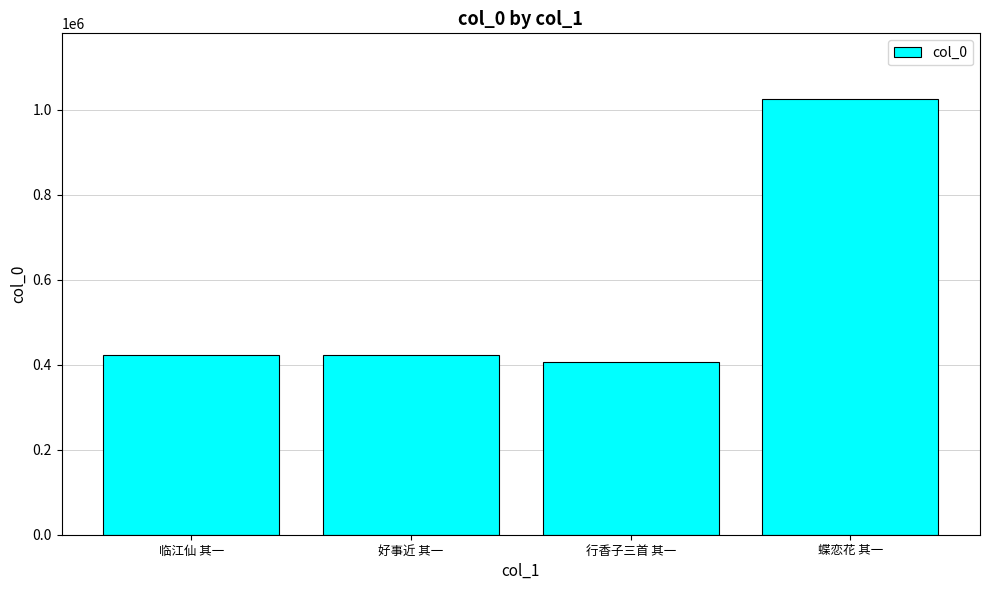

The chart shows a value of 729803 at 临江仙 其一. True or false?

False